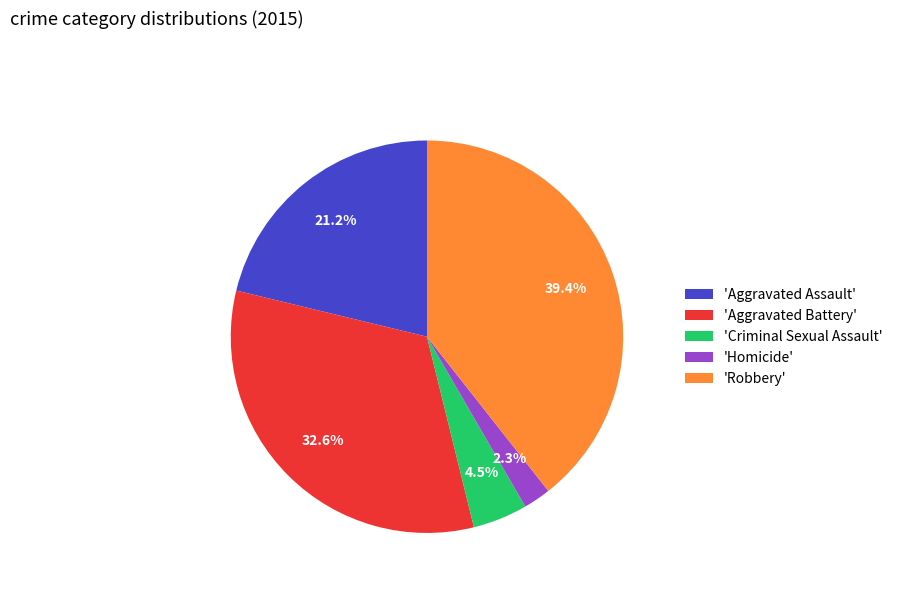

How many segments does this pie chart have?

5